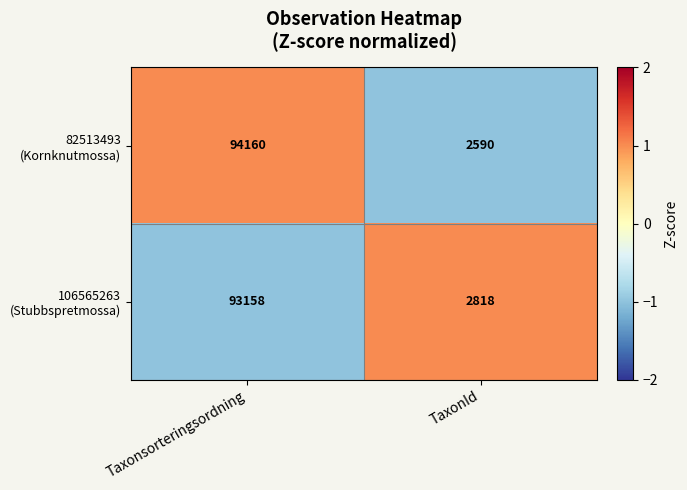

What is the maximum value shown in the chart?

94160